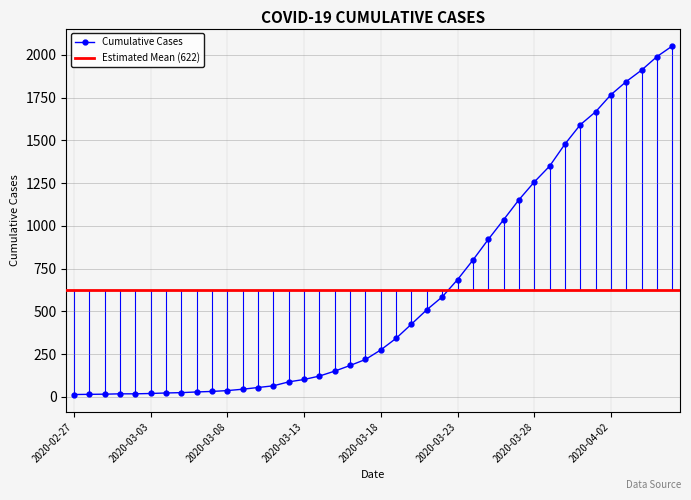

True or false: the data shows 87 at 2020-03-12.

True